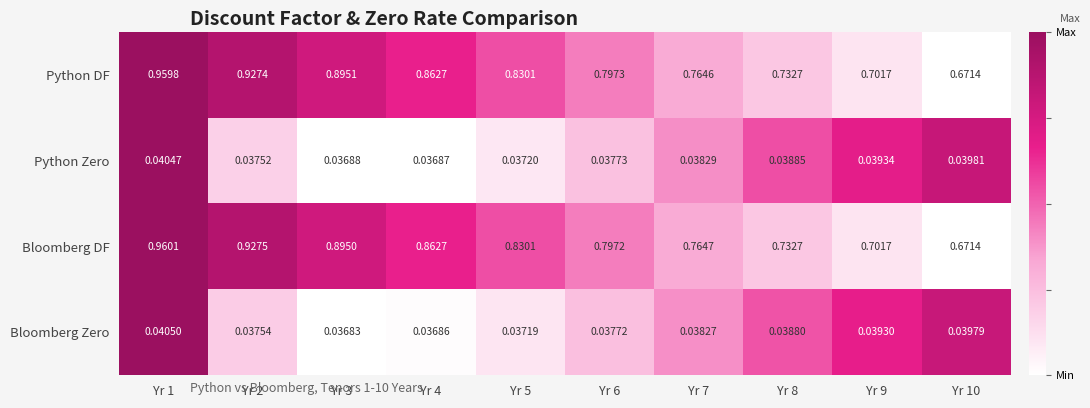

At which category is the sum across all series the highest?

Yr 1